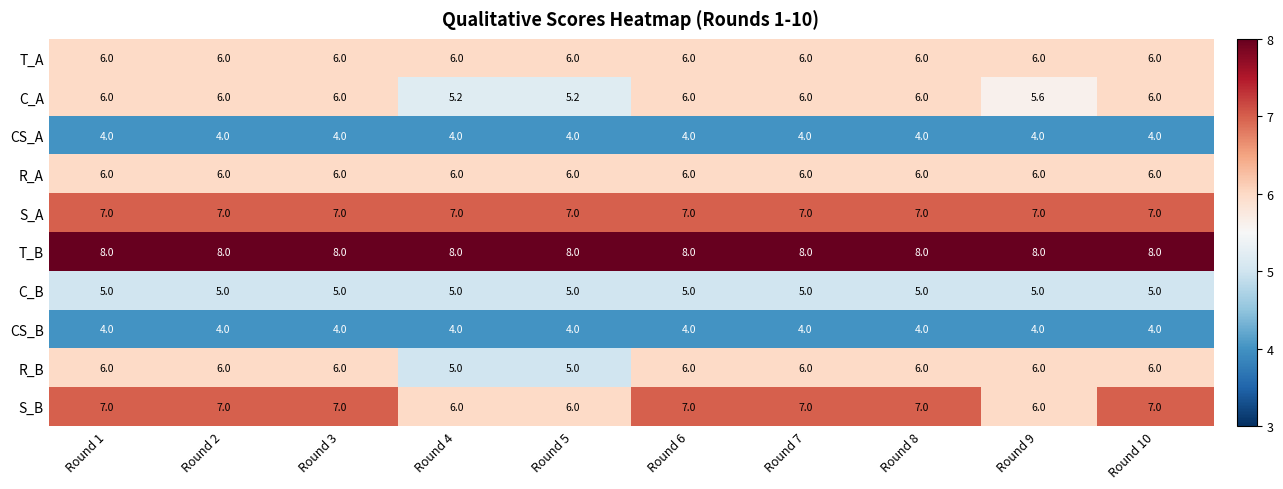

What is the smallest value displayed?

4.0